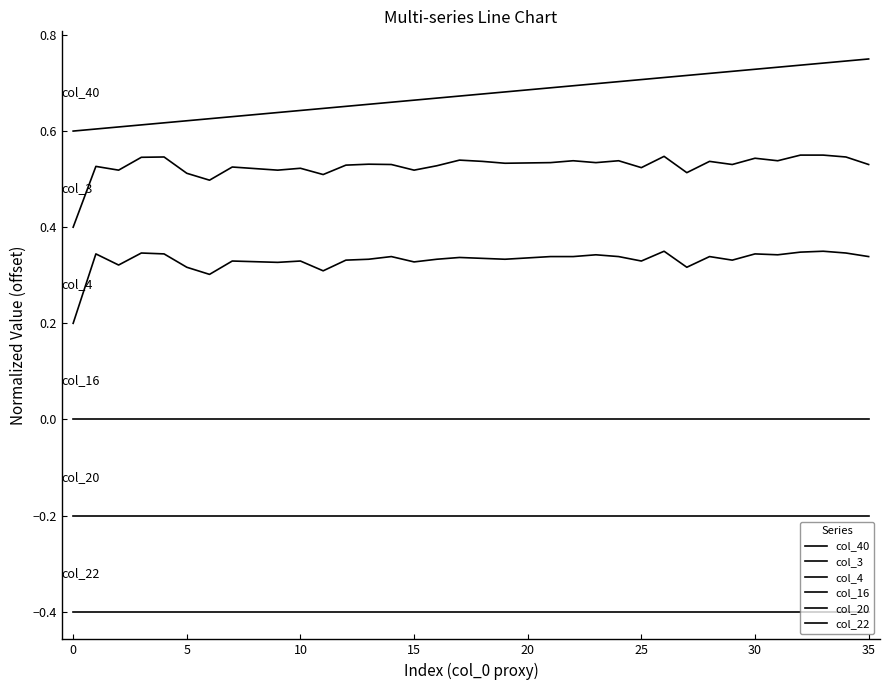

Is this an area chart (filled region under the line)?

No